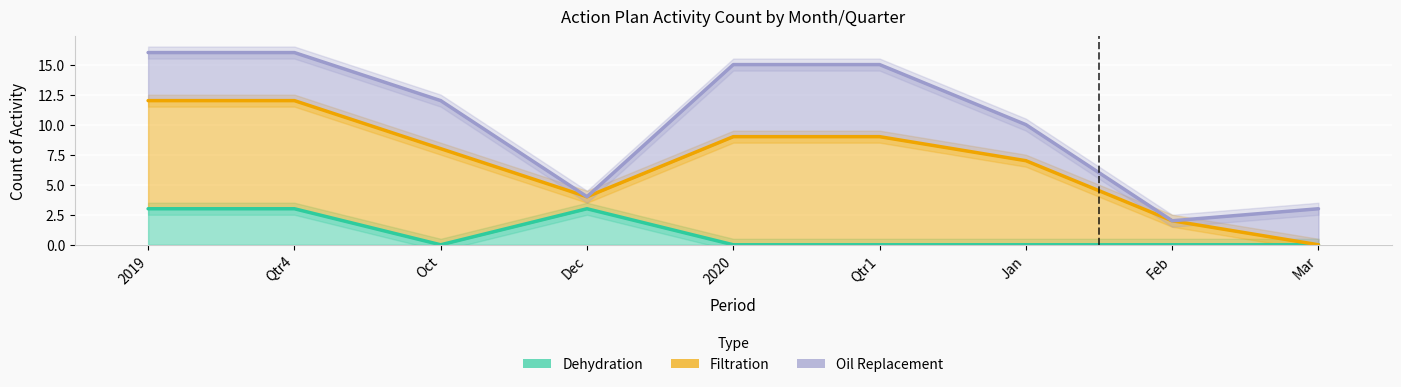

What is the value of the Oil Replacement point at the 9th from the left?

3